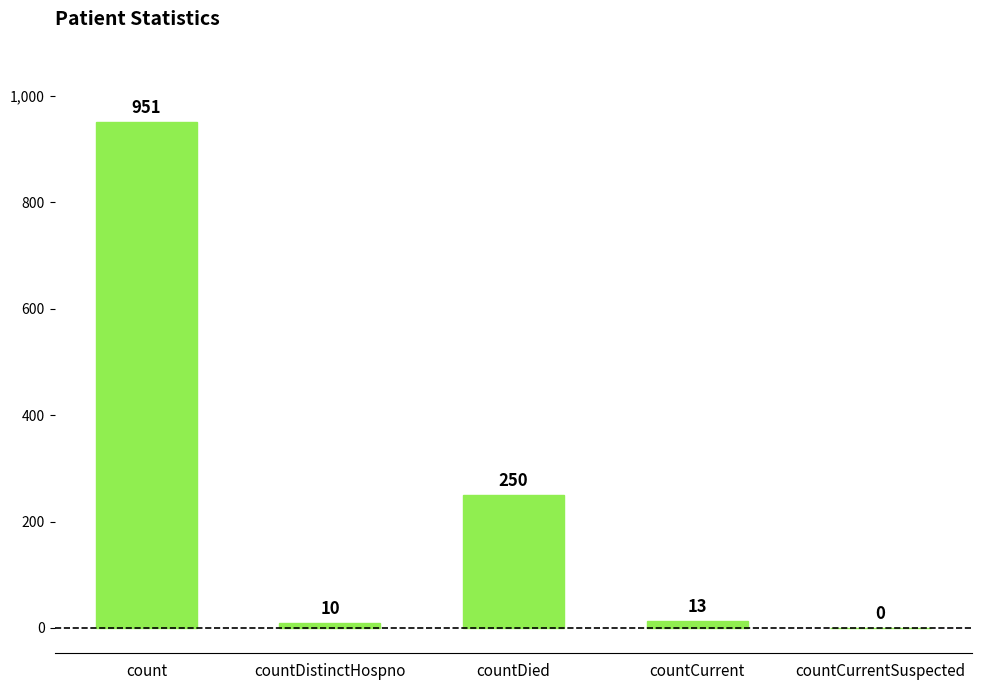

What is the average value?

245